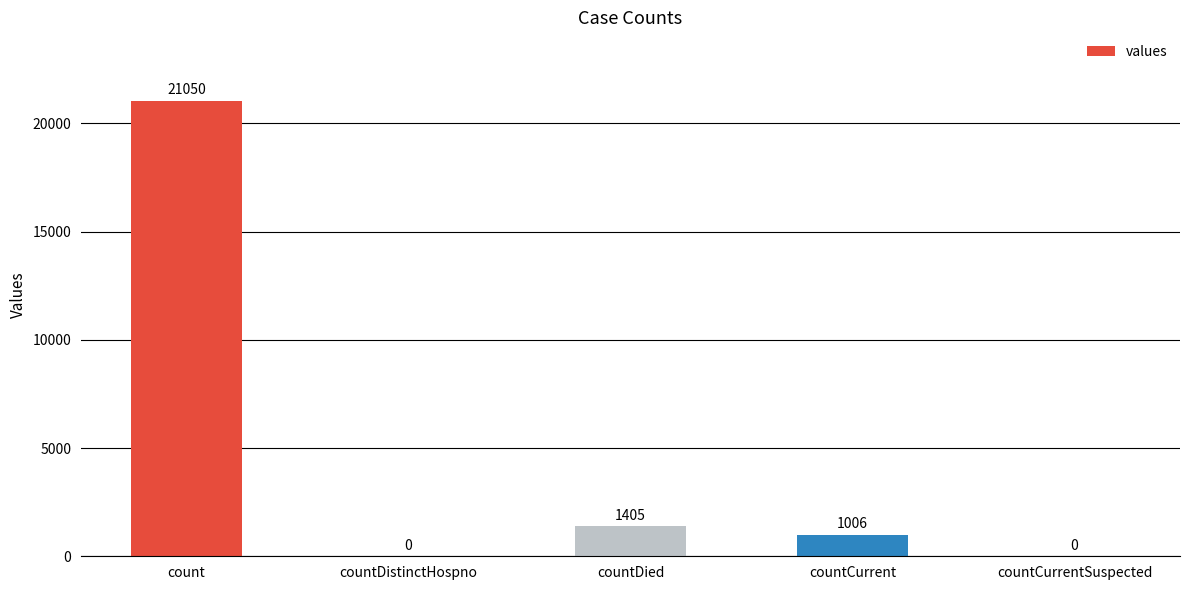

Reading right to left, what are all the values shown in this chart?

countCurrentSuspected=0	countCurrent=1006	countDied=1405	countDistinctHospno=0	count=21050